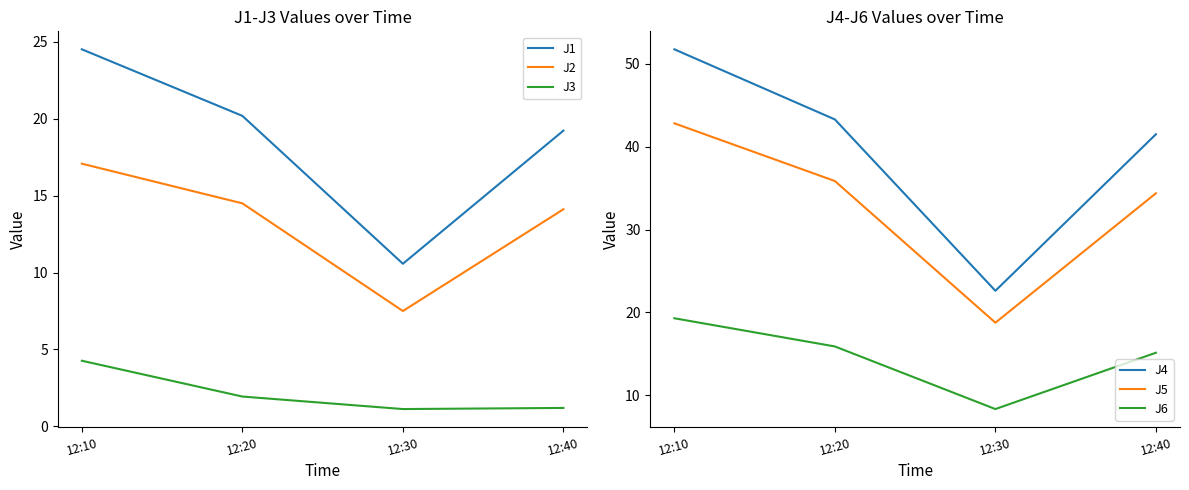

The value of J1 at 12:30 is 15.8. True or false?

False